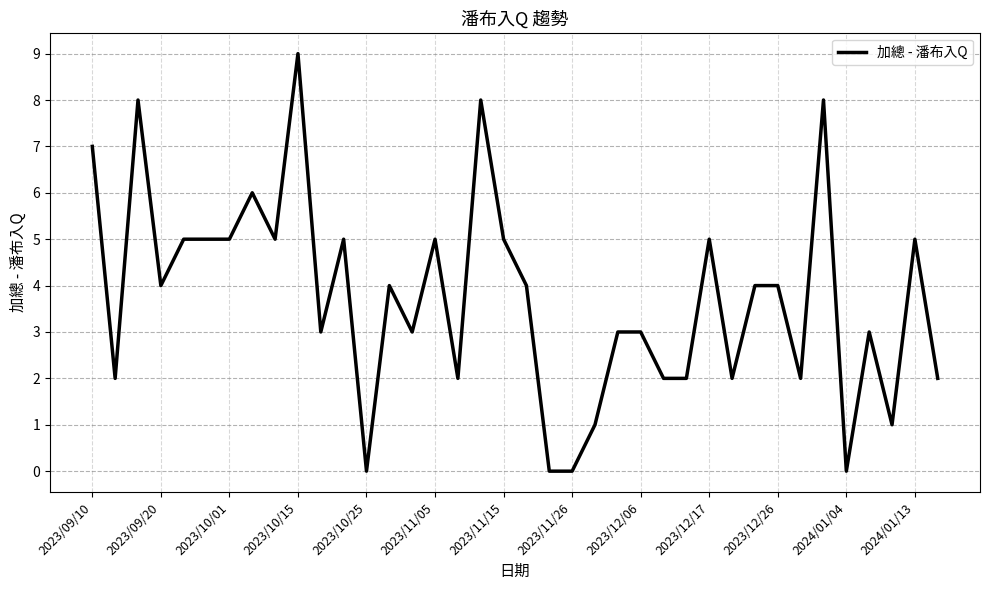

What is the greatest value displayed?

9